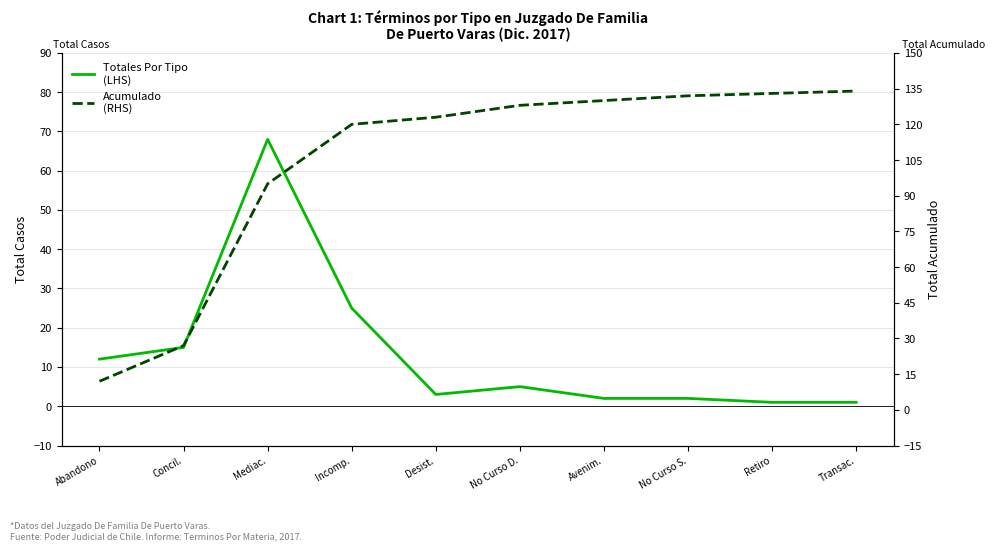

True or false: Acumulado
(RHS) has more than 2 interior local peaks.

False